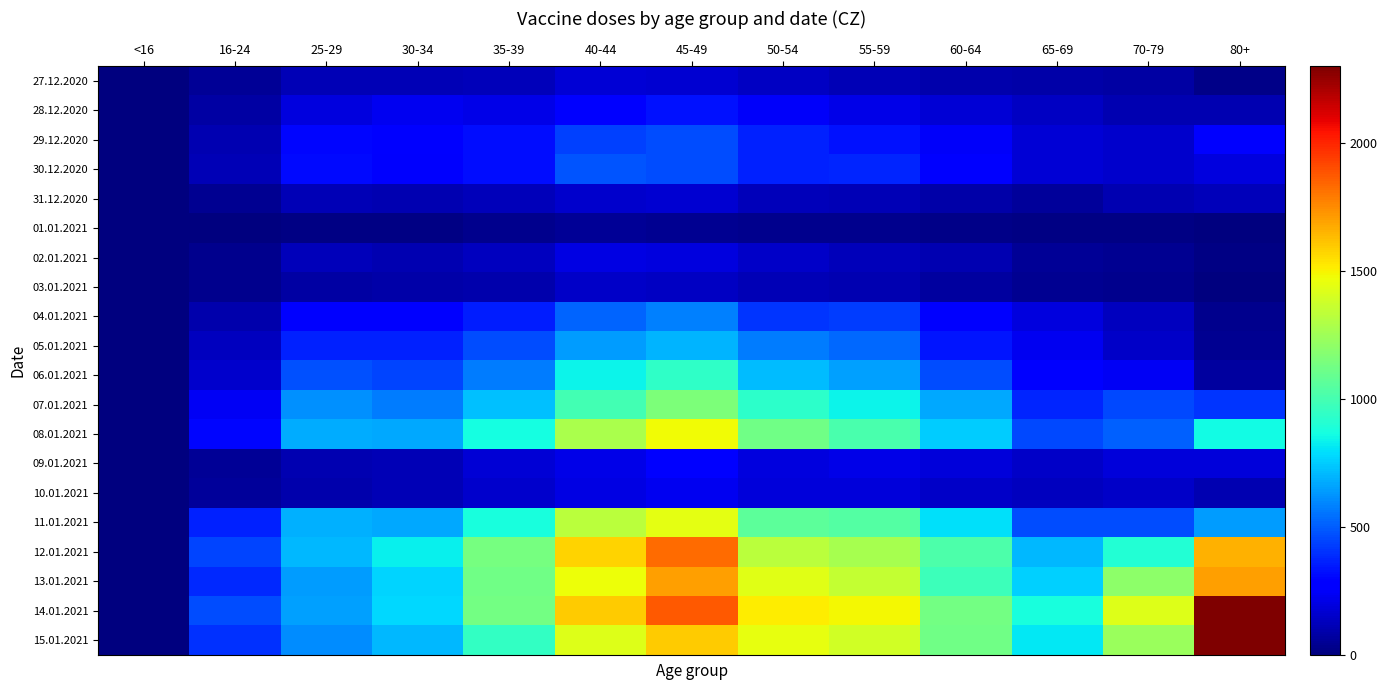

Rank the series by their maximum value, from highest to lowest.

15.01.2021, 14.01.2021, 12.01.2021, 13.01.2021, 08.01.2021, 11.01.2021, 07.01.2021, 06.01.2021, 05.01.2021, 04.01.2021, 30.12.2020, 29.12.2020, 28.12.2020, 09.01.2021, 10.01.2021, 02.01.2021, 27.12.2020, 31.12.2020, 03.01.2021, 01.01.2021